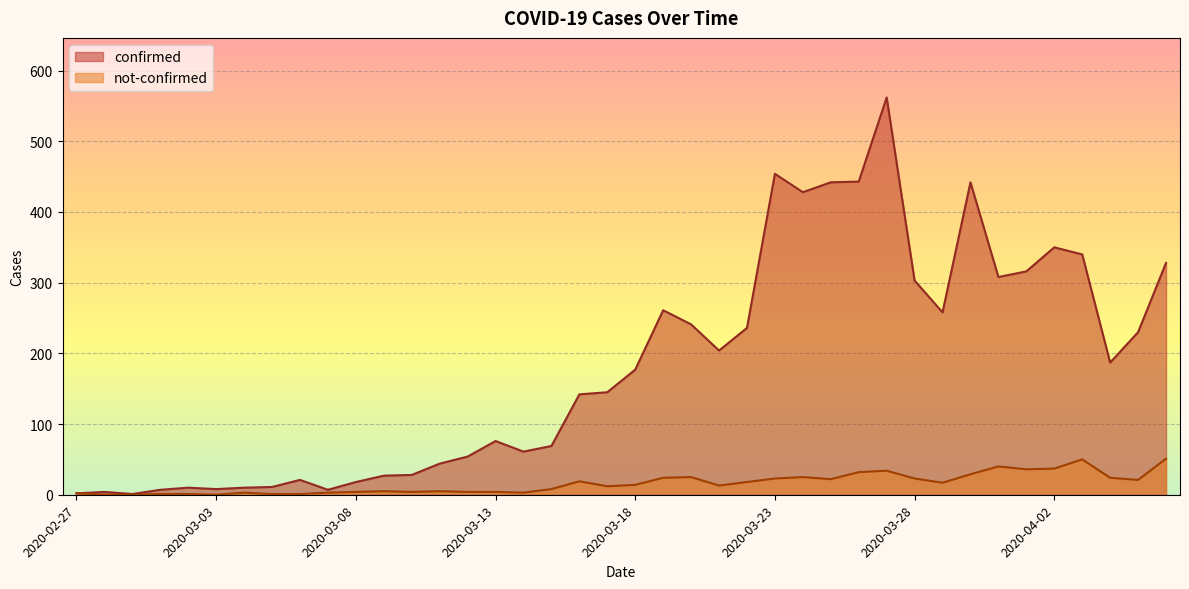

What is the difference between the maximum and minimum values in the not-confirmed series?

51